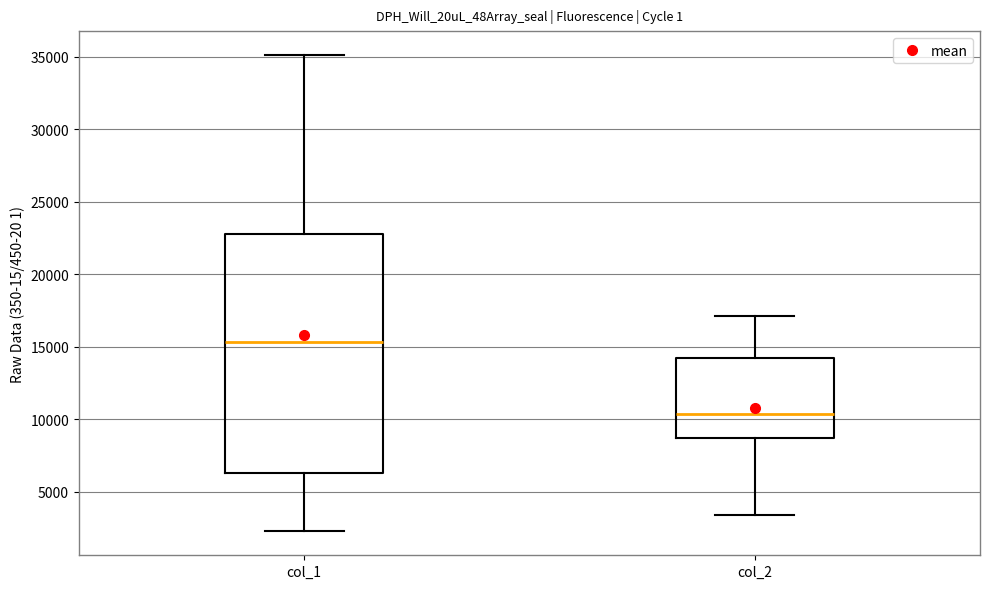

Comparing the boxes themselves (not the whiskers), which one is the tallest?

col_1